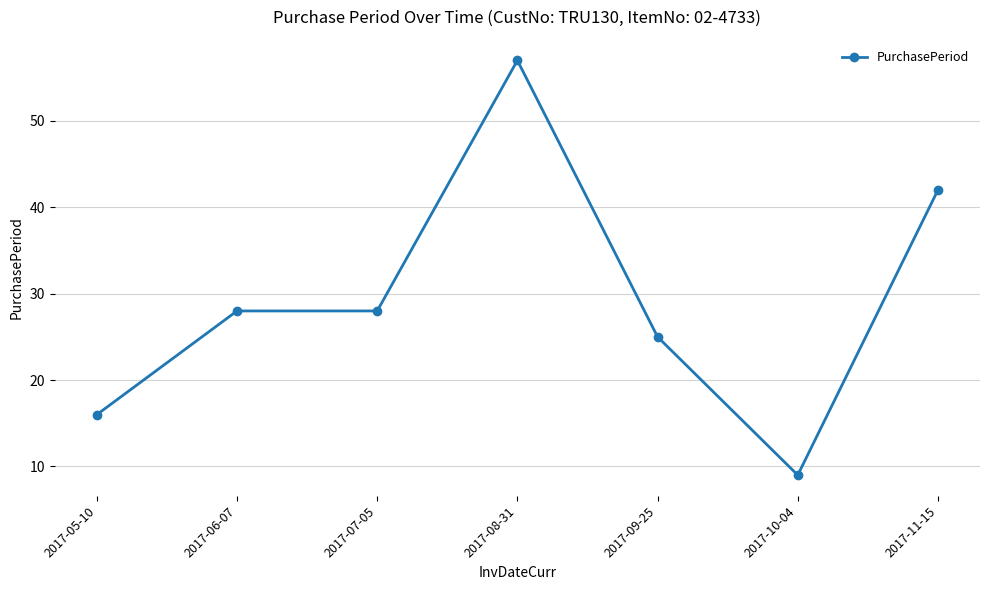

What is the change in value from 2017-08-31 to 2017-09-25?

-32